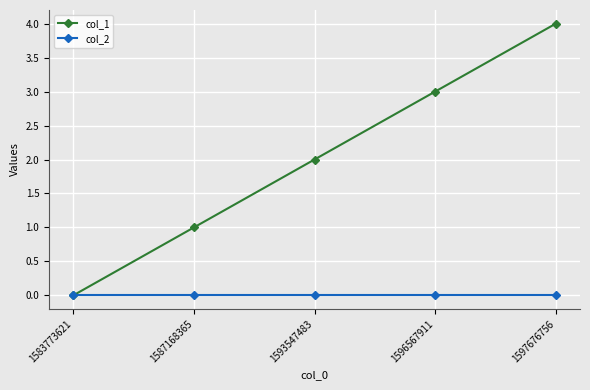

How many categories are shown in the chart?

5